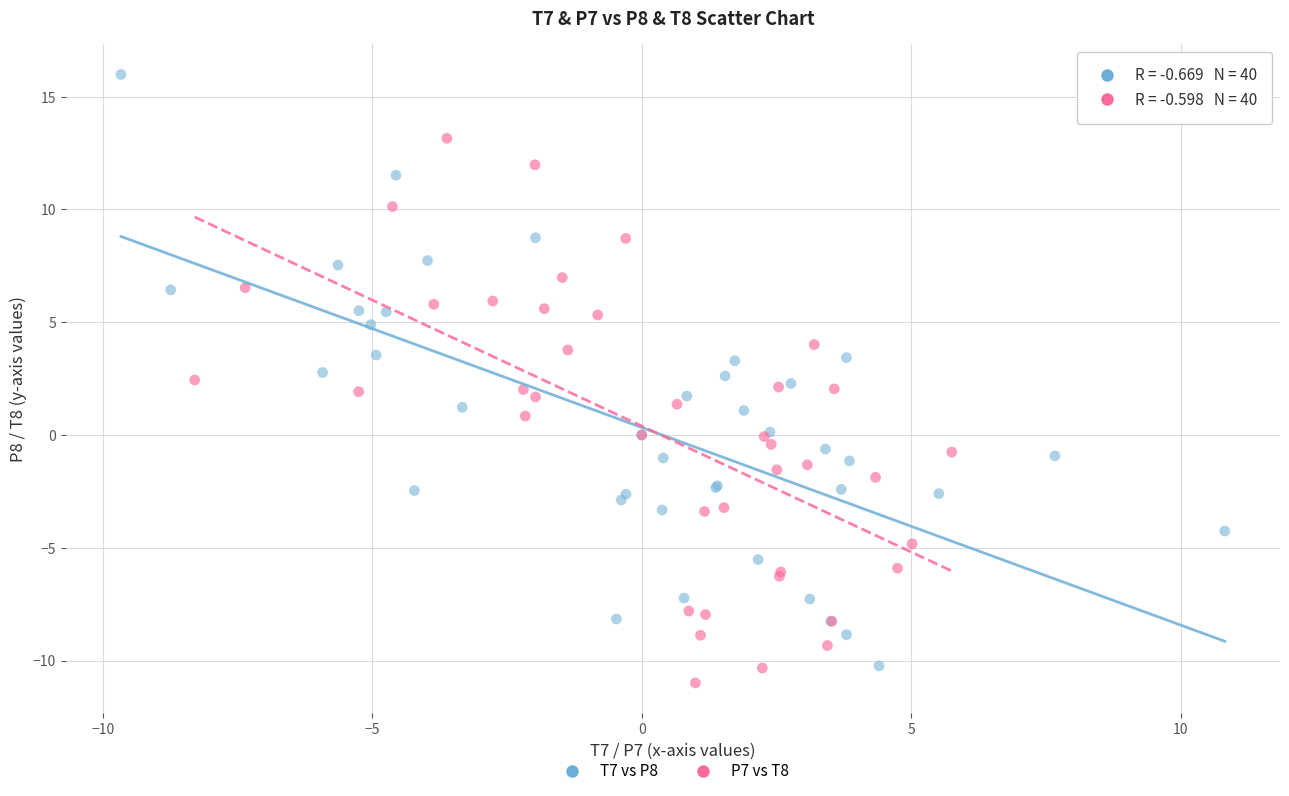

What are all the series names shown in the legend?

T7 vs P8, P7 vs T8